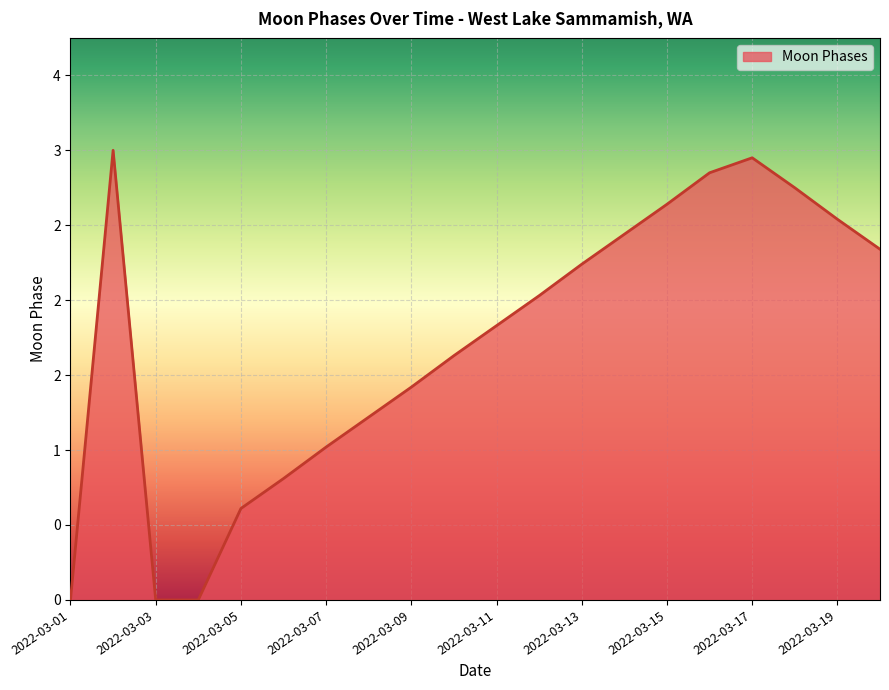

At which category does the chart reach its minimum across all series?

2022-03-01